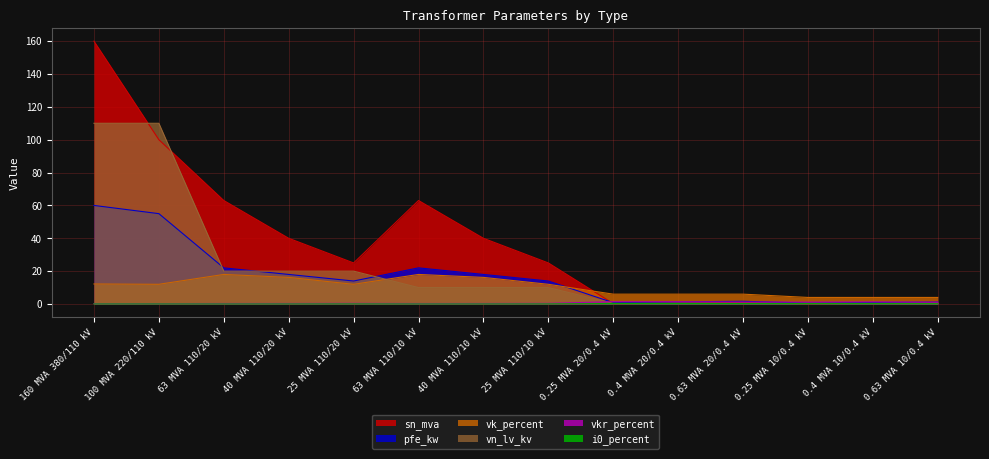

At how many categories does at least one series exceed 65?

2